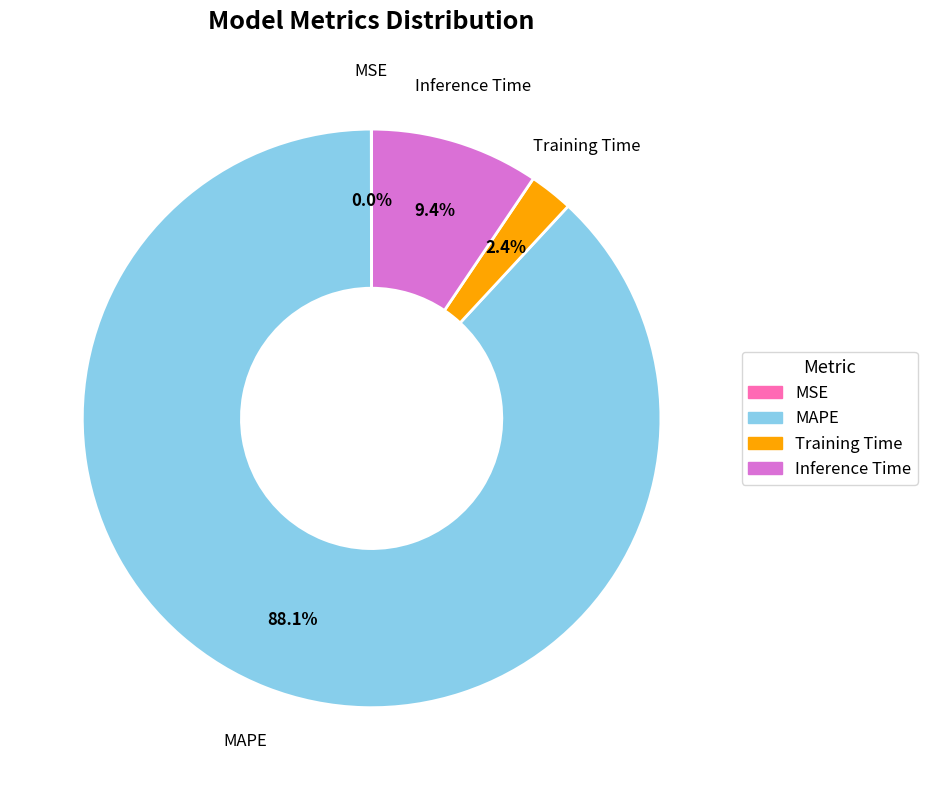

Is the sum of MAPE and Training Time greater than half?

Yes